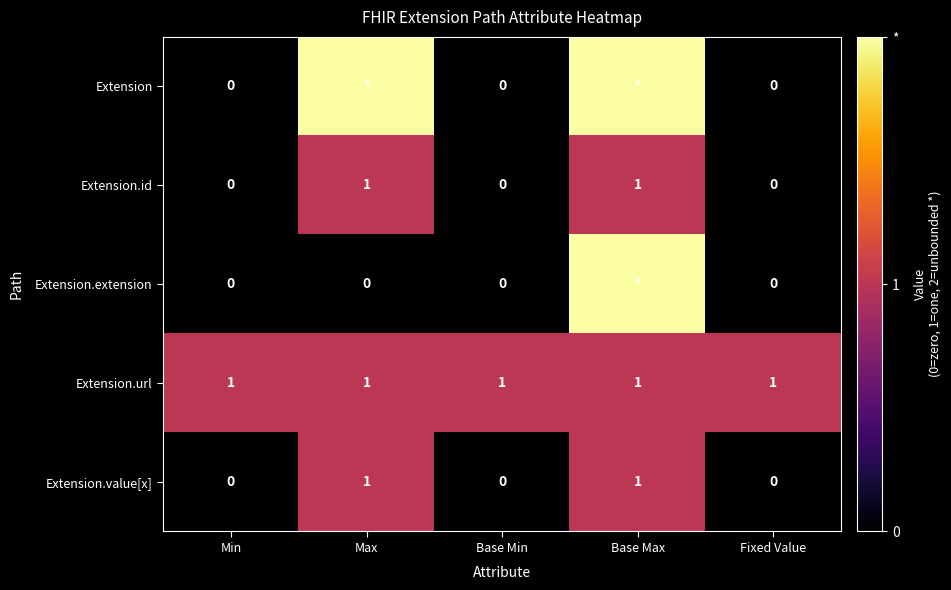

What is the difference between the maximum and minimum values in the Extension.value[x] series?

1